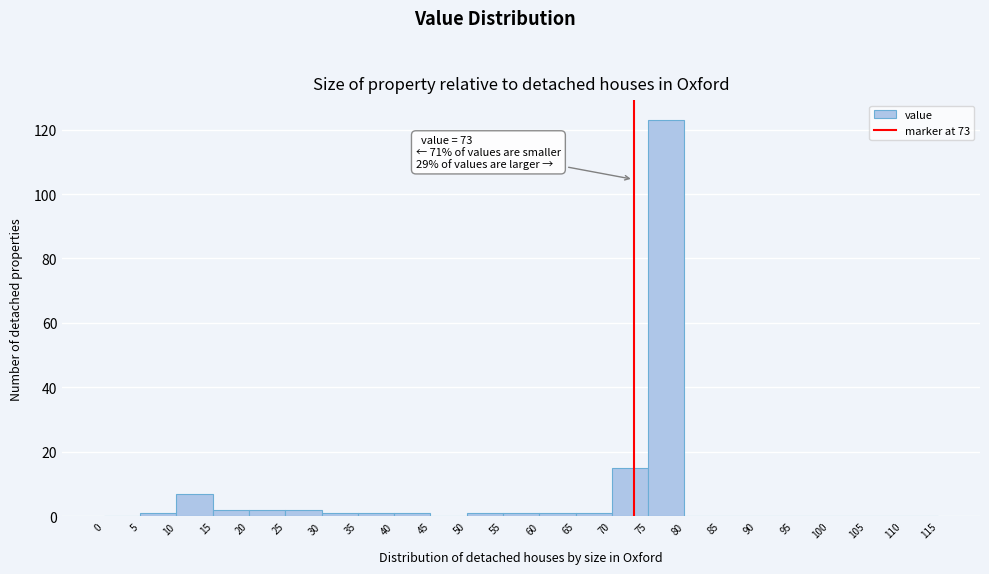

Which range on the x-axis has the tallest bar?

75 to 80